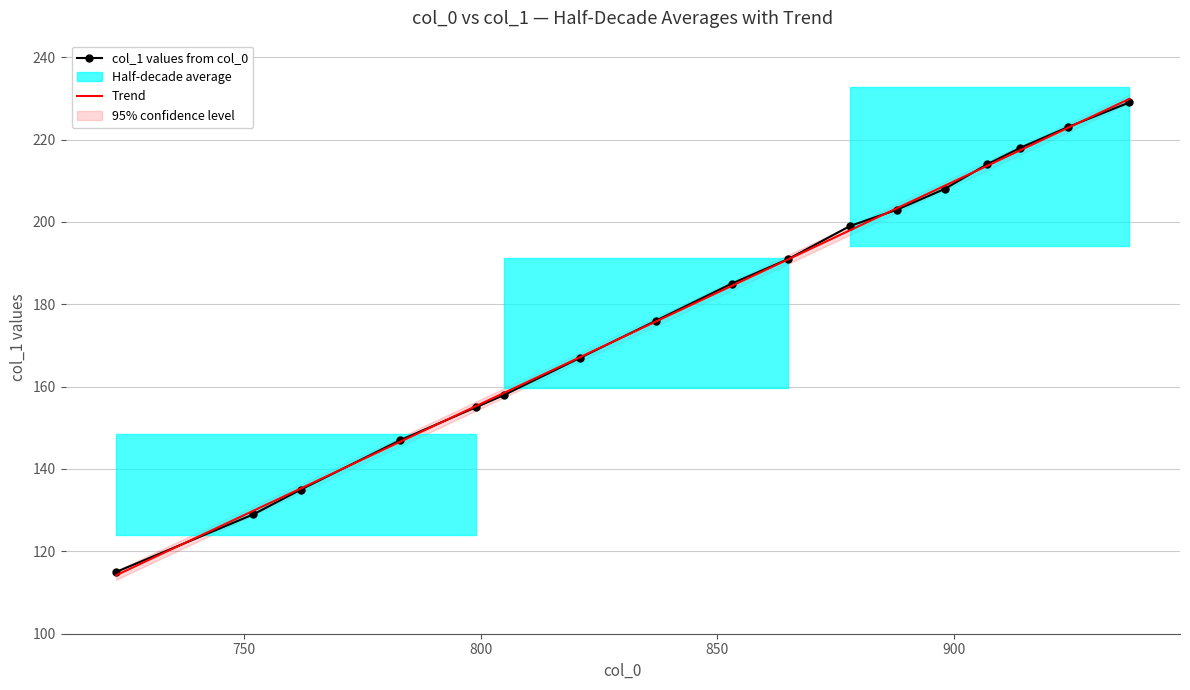

Reading left to right, what are all the values shown in this chart?

col_1 values from col_0: 115.0	129.0	135.0	147.0	155.0	158.0	167.0	176.0	185.0	191.0	199.0	203.0	208.0	214.0	218.0	223.0	229.0
Trend: 114.2	129.9	135.3	146.6	155.3	158.5	167.2	175.8	184.5	190.9	198.0	203.4	208.8	213.6	217.4	222.8	229.9